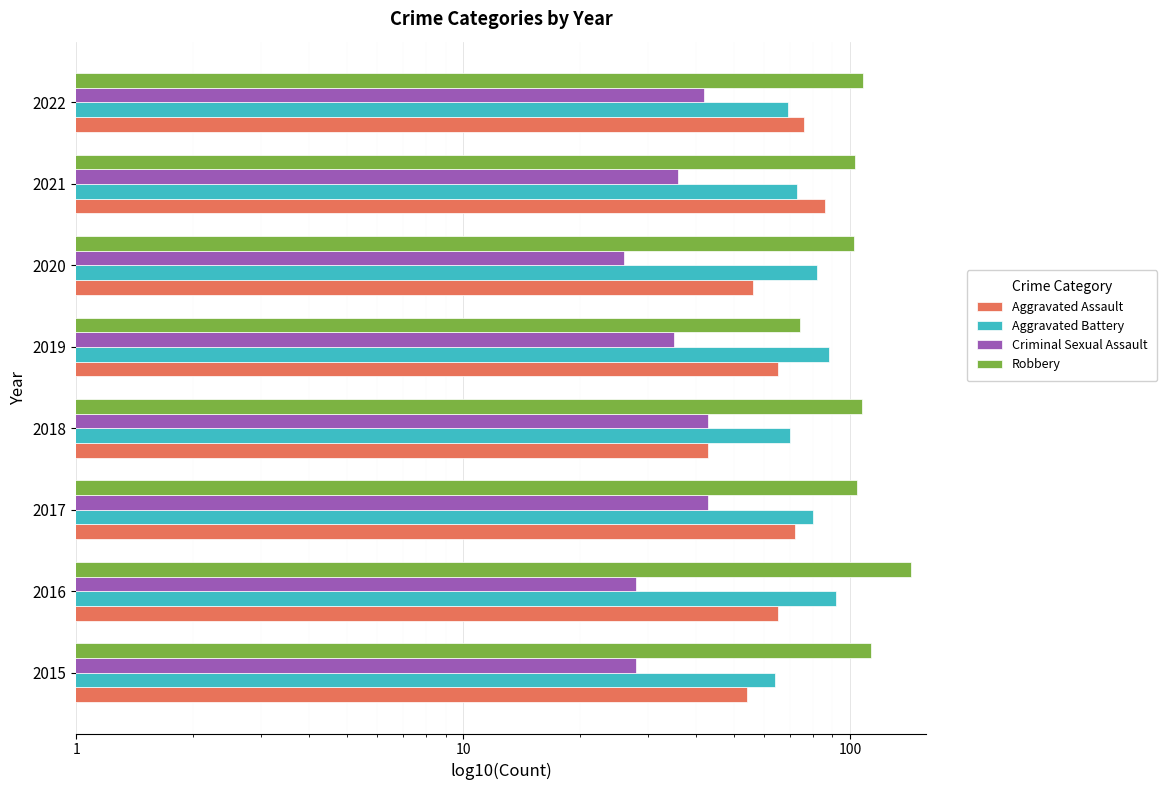

What is the difference between the maximum and minimum values in the Aggravated Assault series?

43